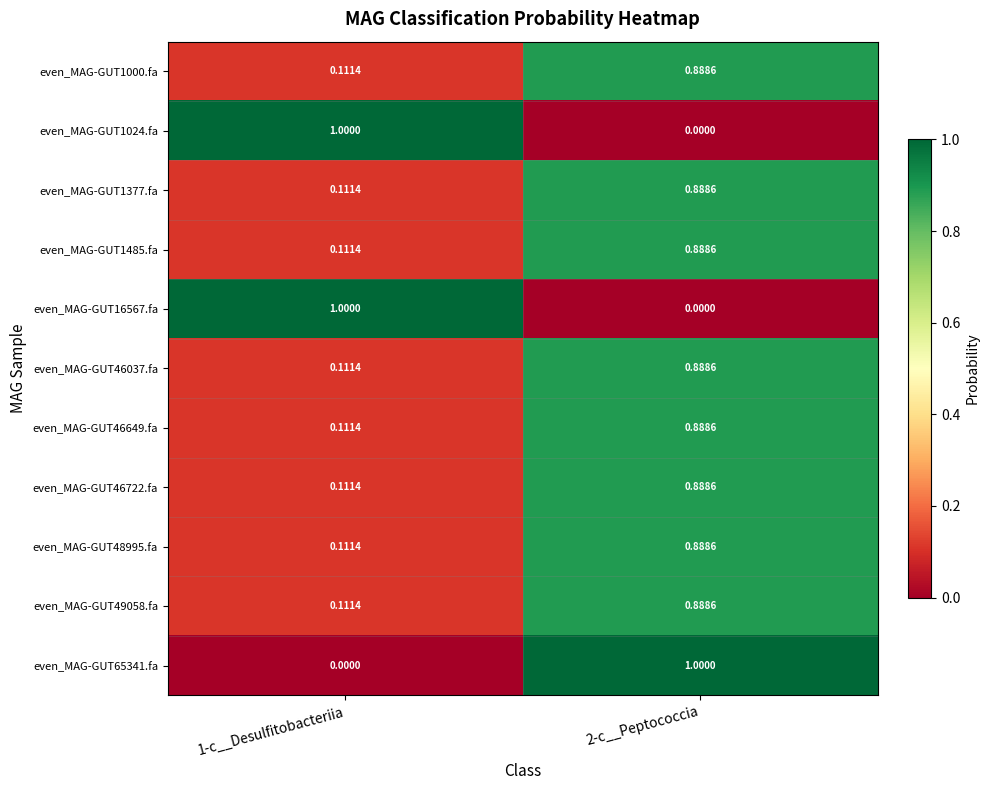

Which series has the largest total across all categories?

even_MAG-GUT1000.fa